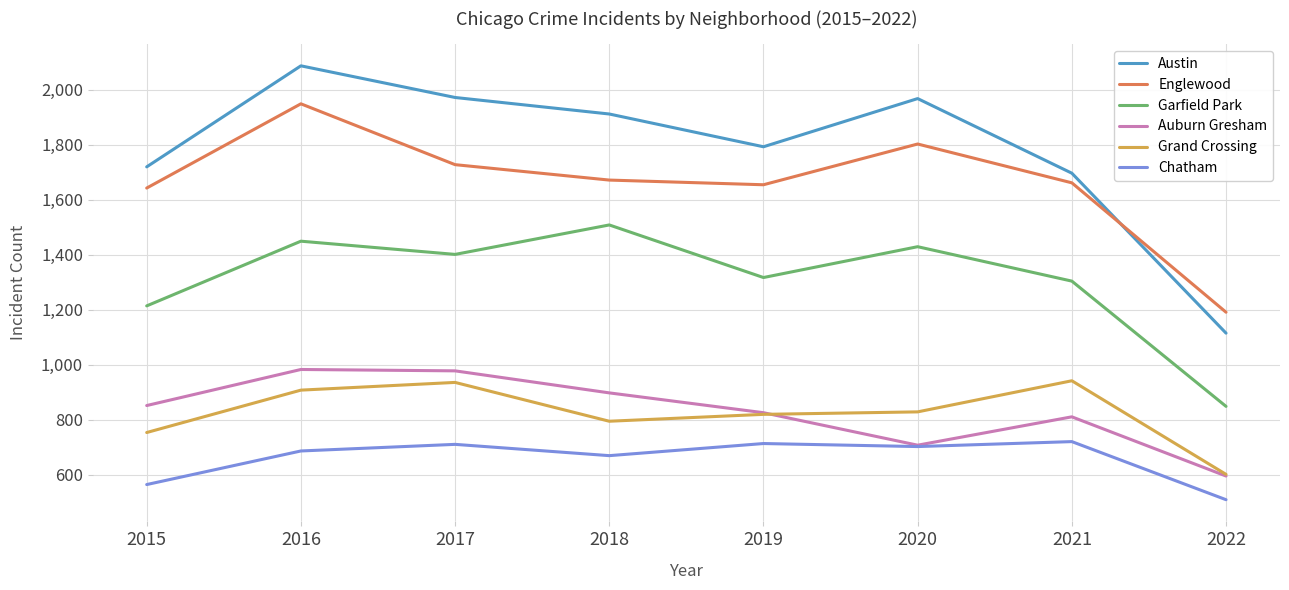

In Auburn Gresham, how many points are higher than both neighbors (excluding endpoints)?

2